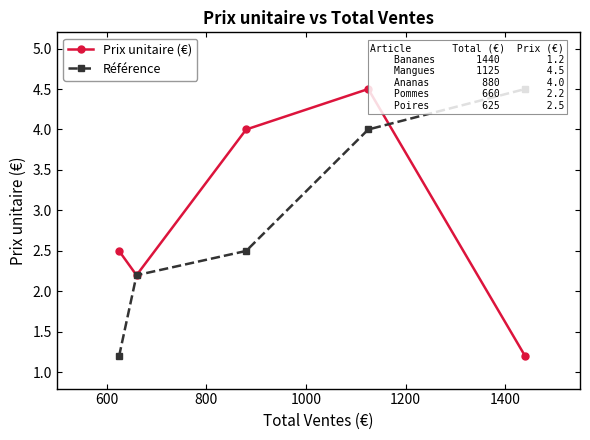

What is the difference between the maximum and minimum values in the Référence series?

3.3